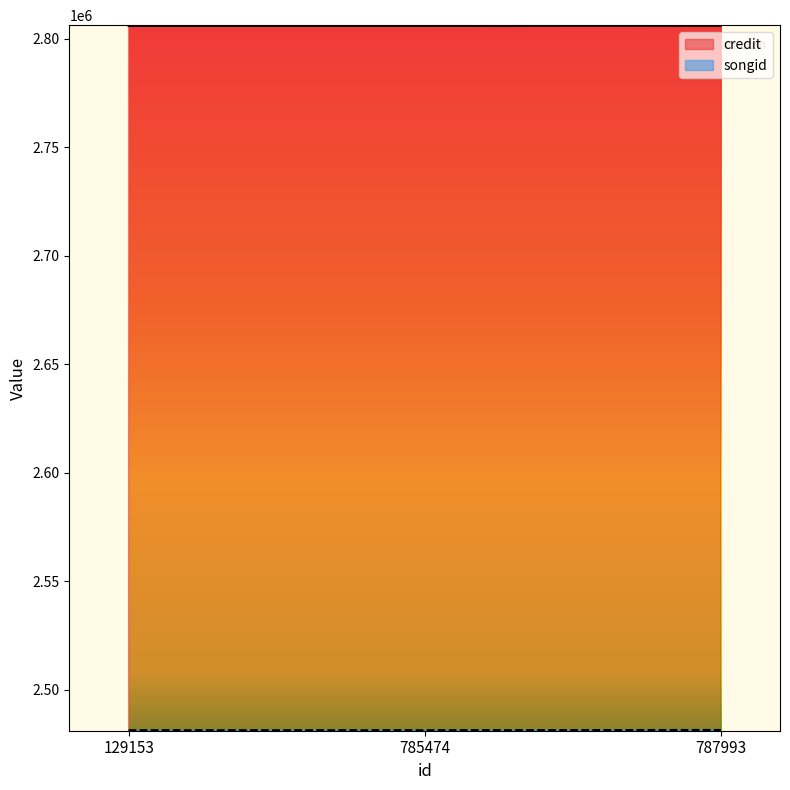

Which series has the largest total across all categories?

credit